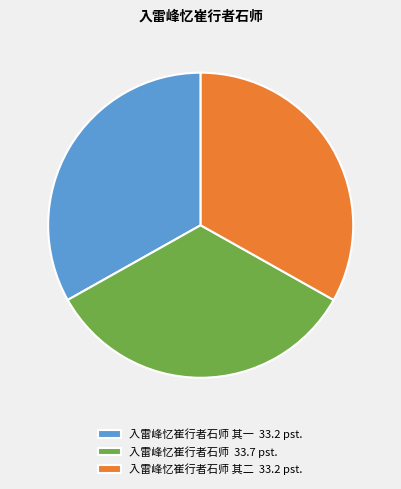

Is 入雷峰忆崔行者石师 其二 33.2 pst. the majority of the pie?

No